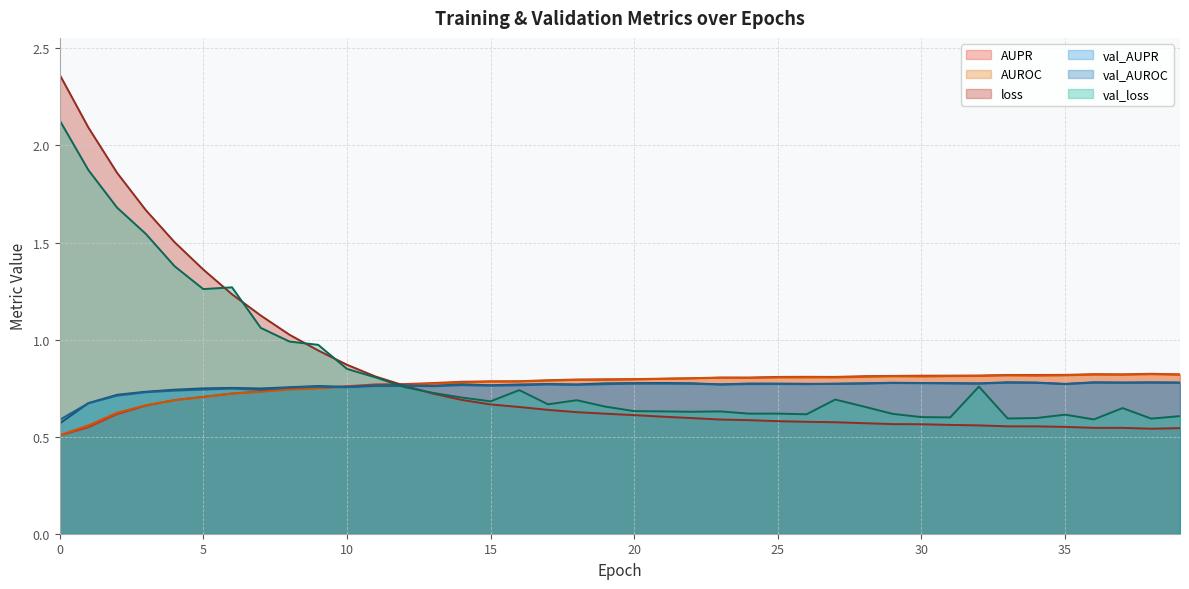

What is the value of the AUROC point at the 25th from the left?

0.8